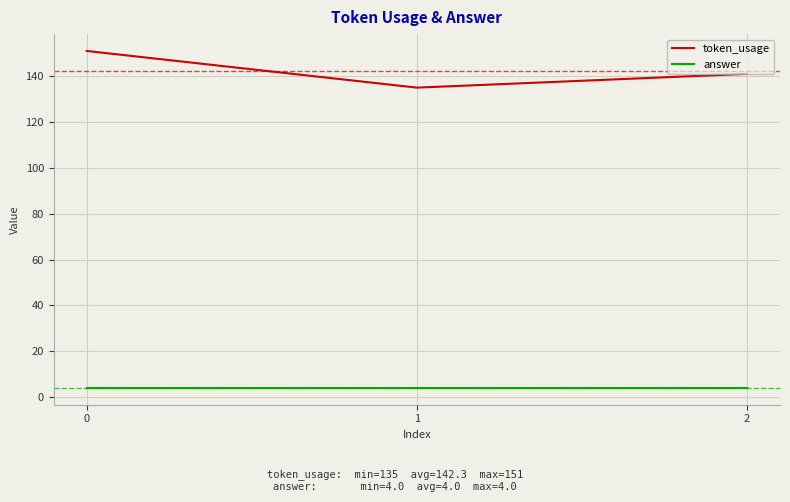

True or false: token_usage has a value of 204 at 1.

False